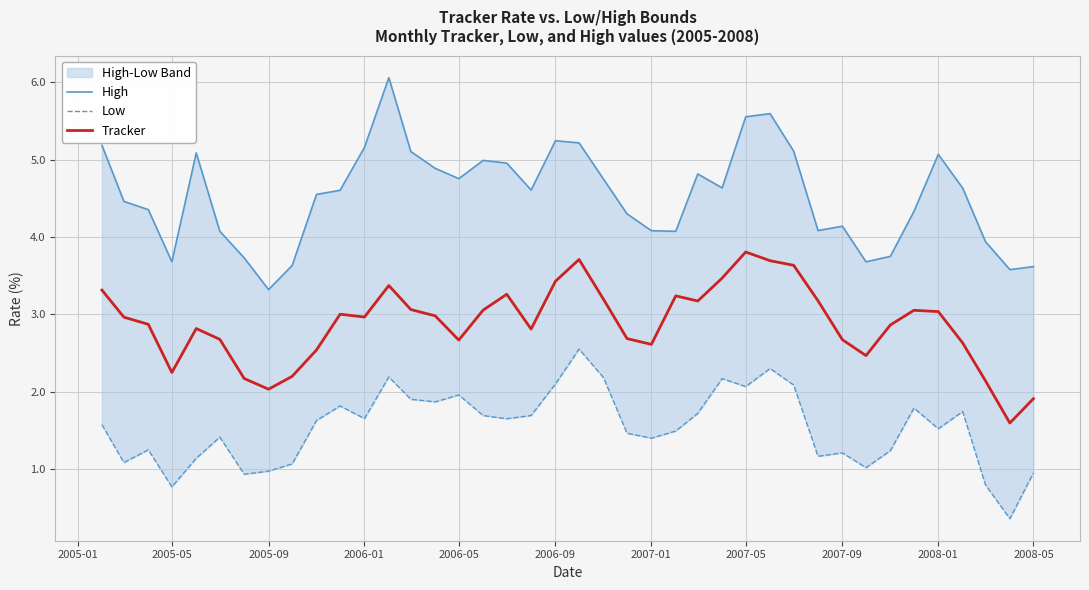

What is the maximum value for Low?

2.6